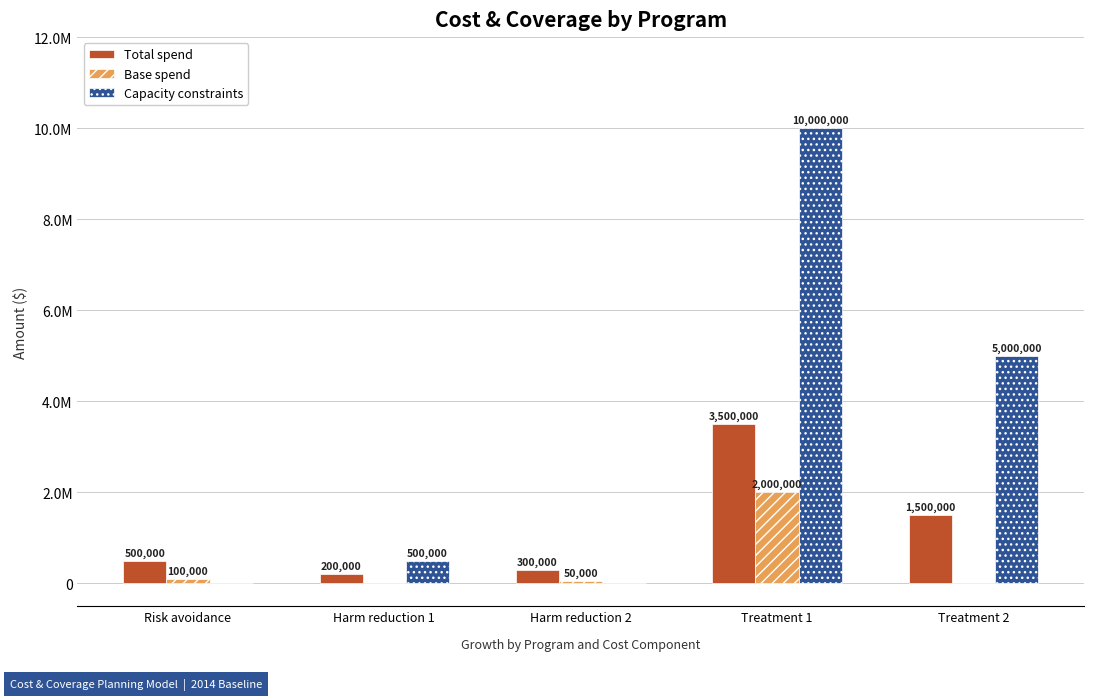

What are all the series names shown in the legend?

Total spend, Base spend, Capacity constraints